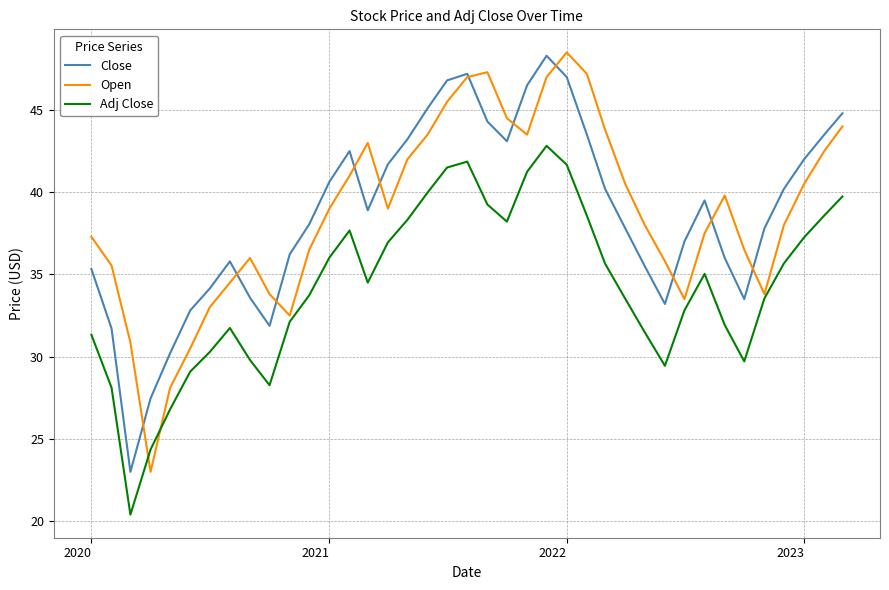

How many lines are shown in the chart?

3